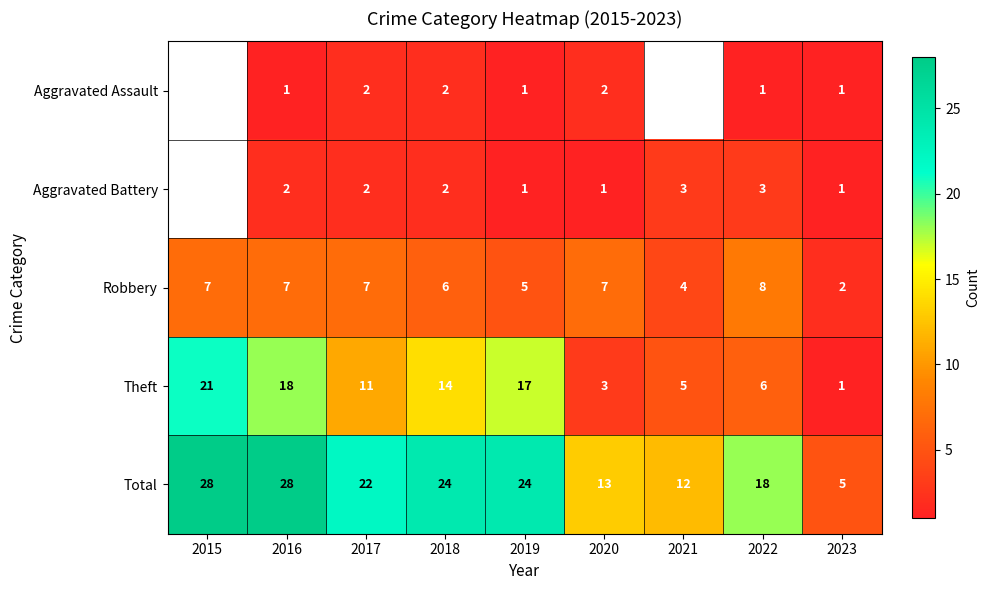

At 2022, list the series in order from smallest to largest.

Aggravated Assault, Aggravated Battery, Theft, Robbery, Total